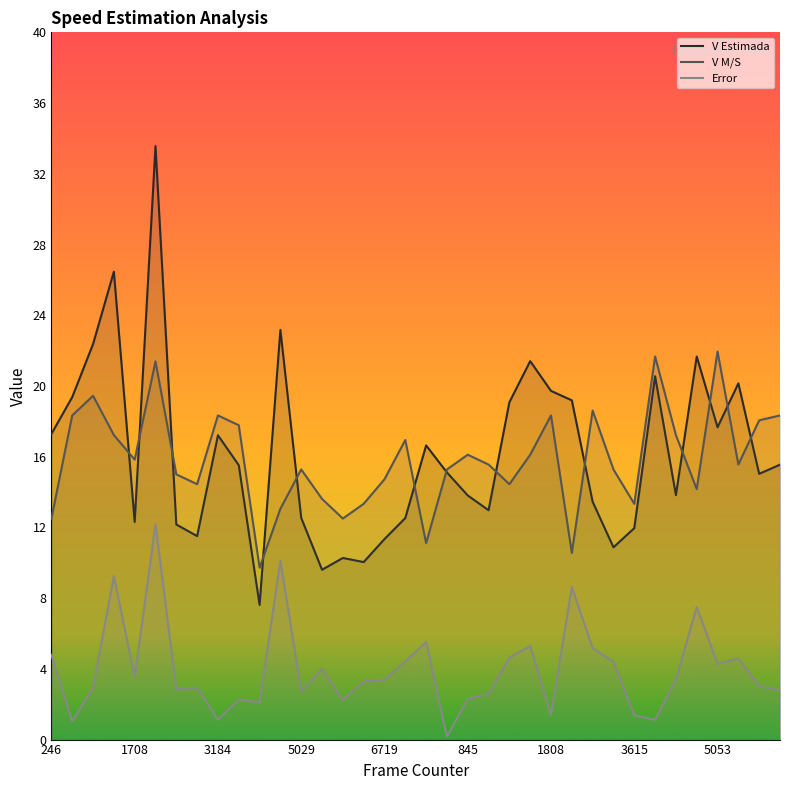

What value does the V M/S series have at 525?

15.3